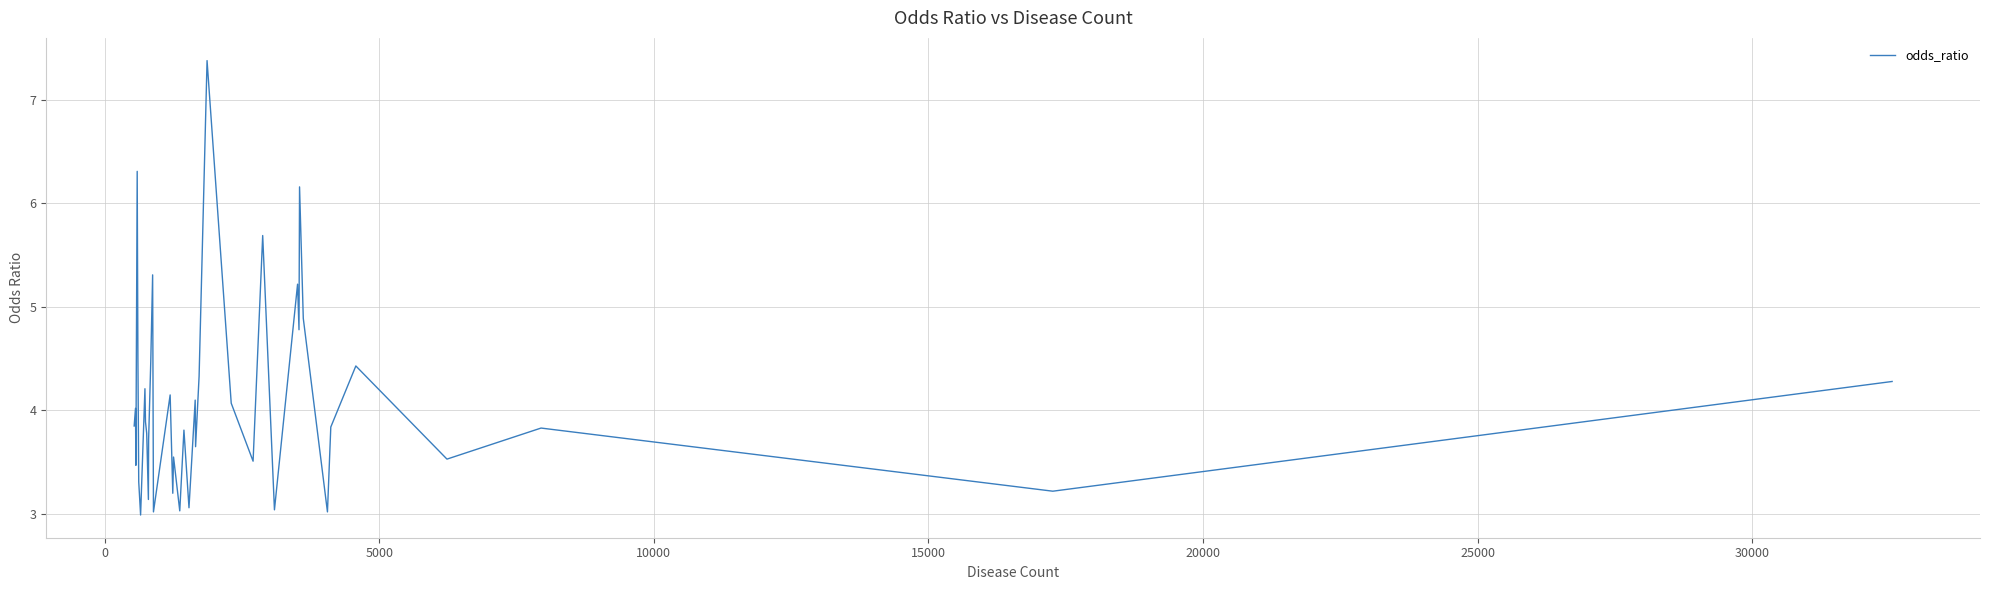

What is the greatest value displayed?

7.4